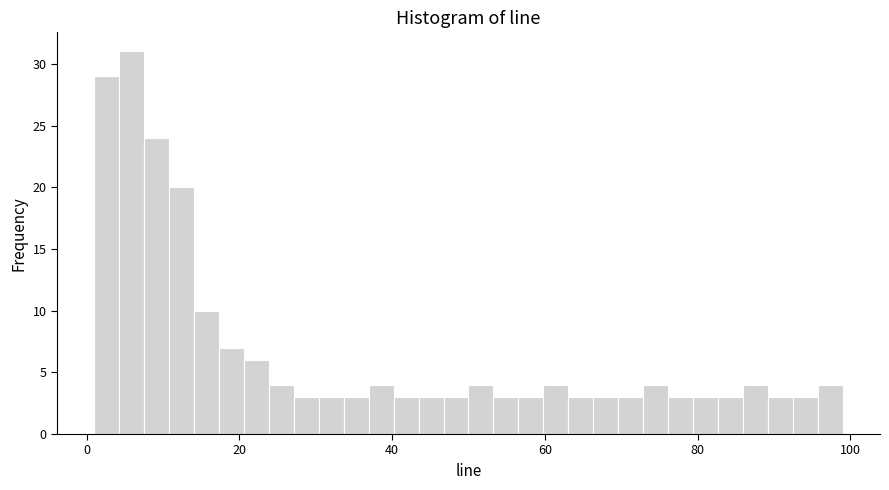

Around what value on the x-axis is the tallest bar? Give the approximate position of its centre, as read against the axis.

6